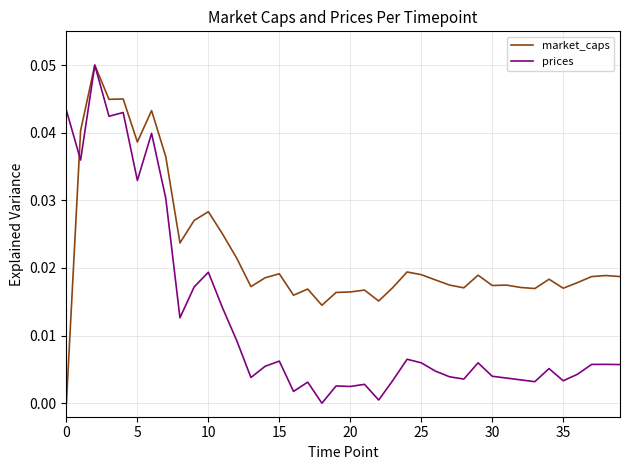

List the series in order of their overall mean, highest first.

market_caps, prices